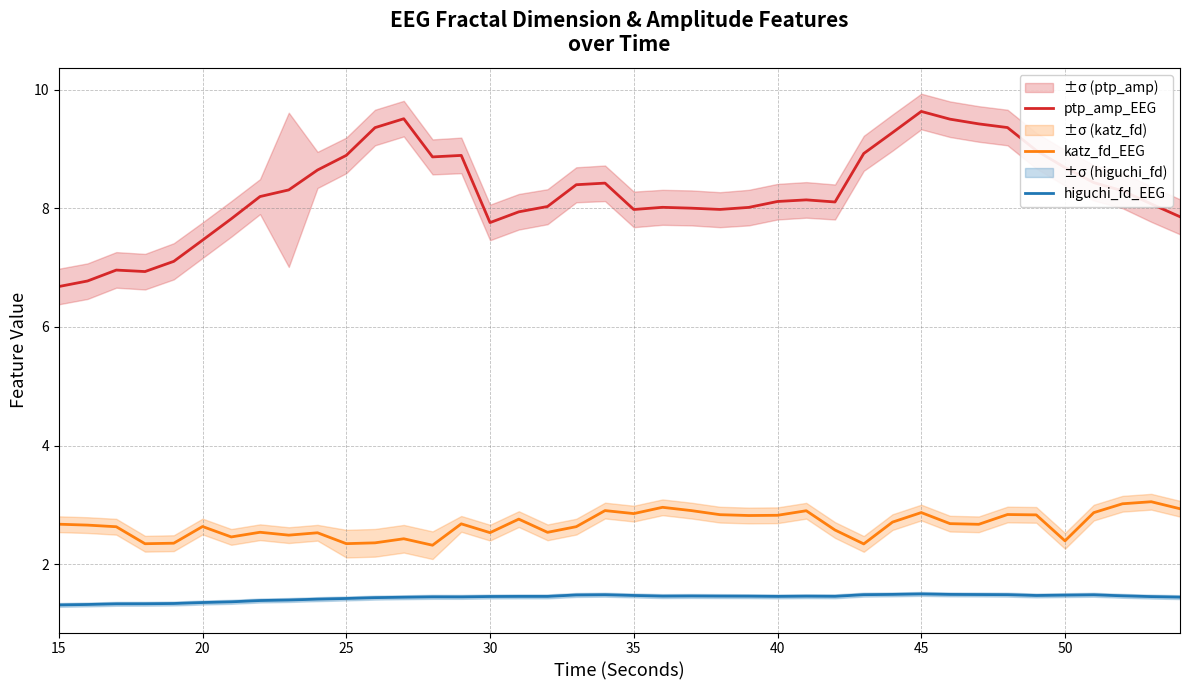

What is the value of the ptp_amp_EEG point at the 1st from the left?

6.7